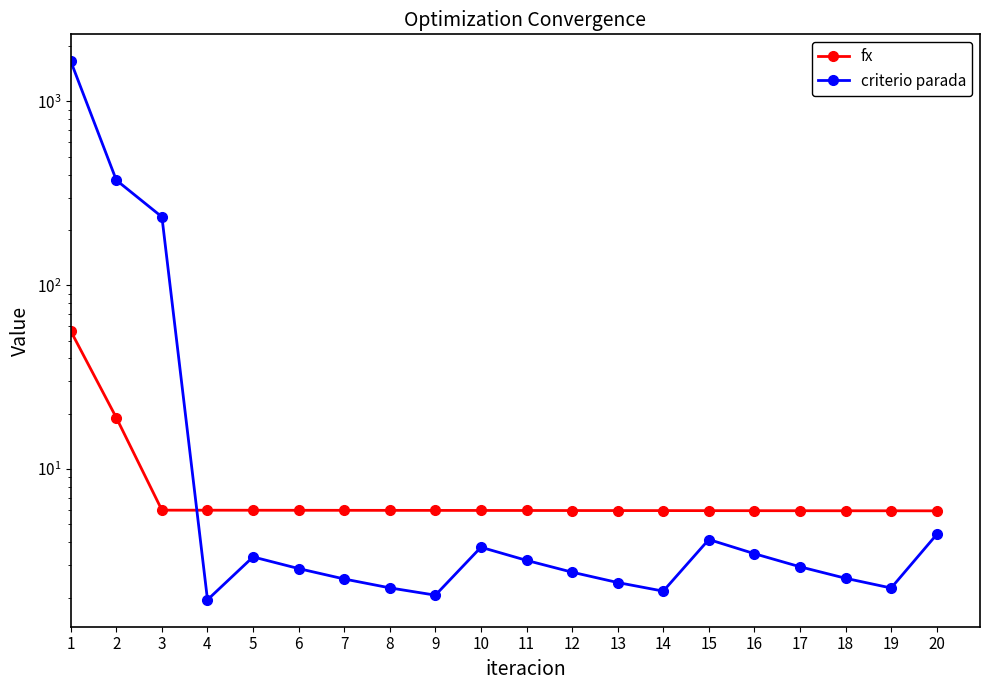

The value of fx at 4 is 6.0. True or false?

True